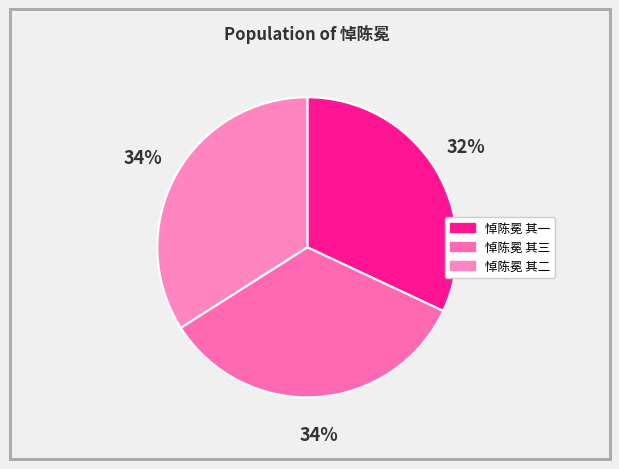

Does 悼陈冕 其二 account for over 50% of the chart?

No